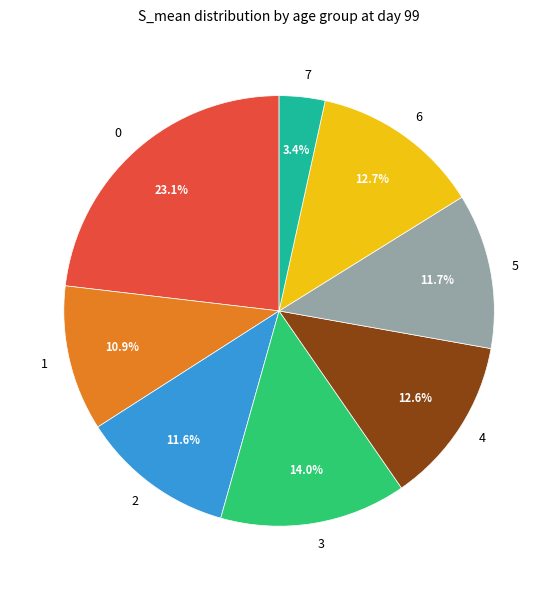

Is there any slice that represents more than half of the pie?

No